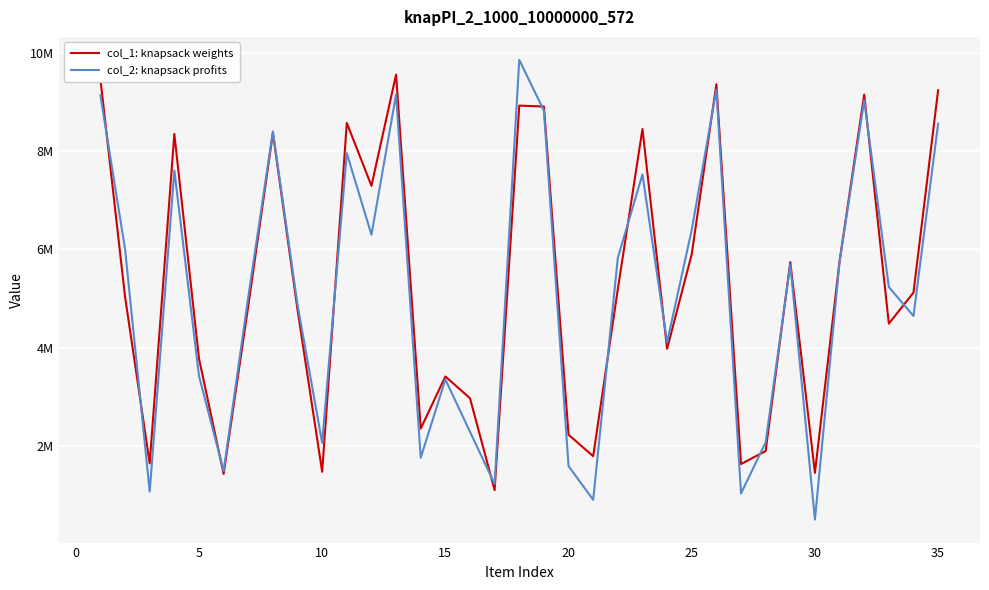

What are all the series names shown in the legend?

col_1: knapsack weights, col_2: knapsack profits